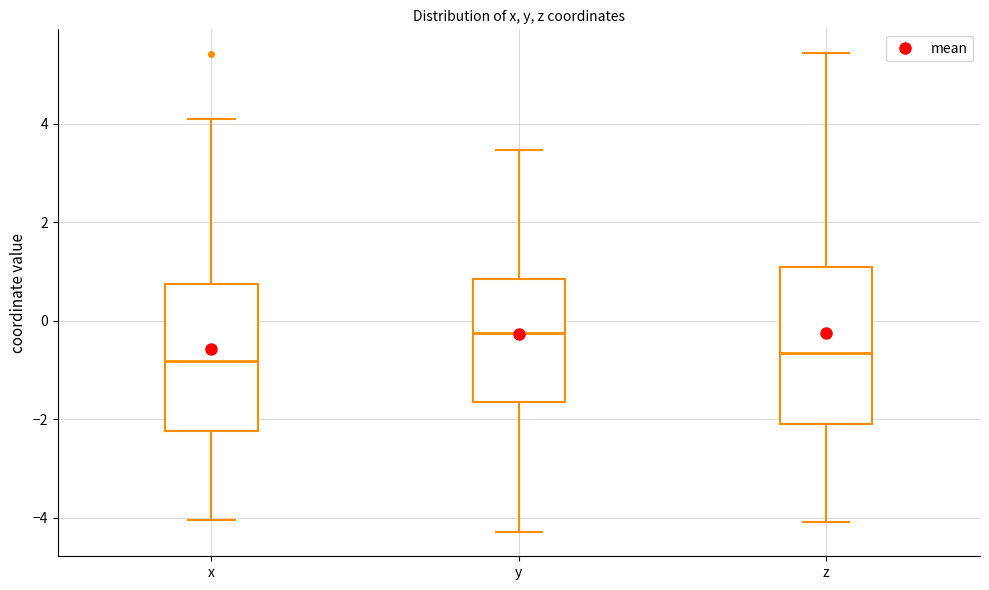

Reading left to right, read every box against the y-axis: the position of its median line, the range the box covers, and the ends of its whiskers. The values are not printed on the chart, so give them approximately, as read against the axis.

x: median -0.8, box -2.2 to 0.8, whiskers -4.0 to 4.2
y: median -0.2, box -1.6 to 0.8, whiskers -4.2 to 3.4
z: median -0.6, box -2.0 to 1.0, whiskers -4.0 to 5.4